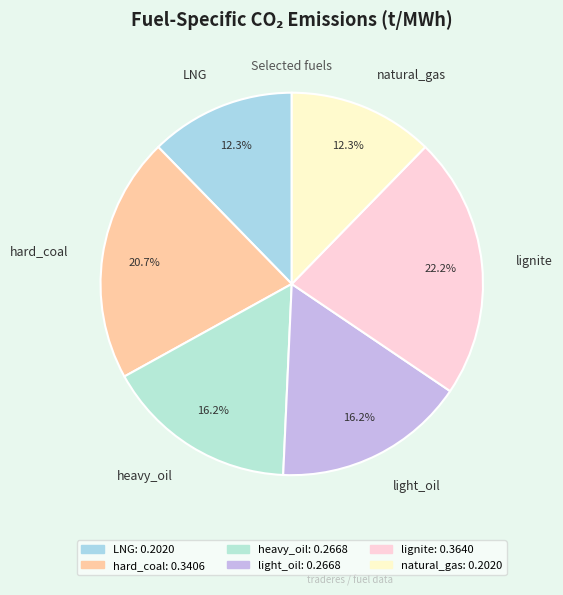

Is there a majority slice in this chart?

No